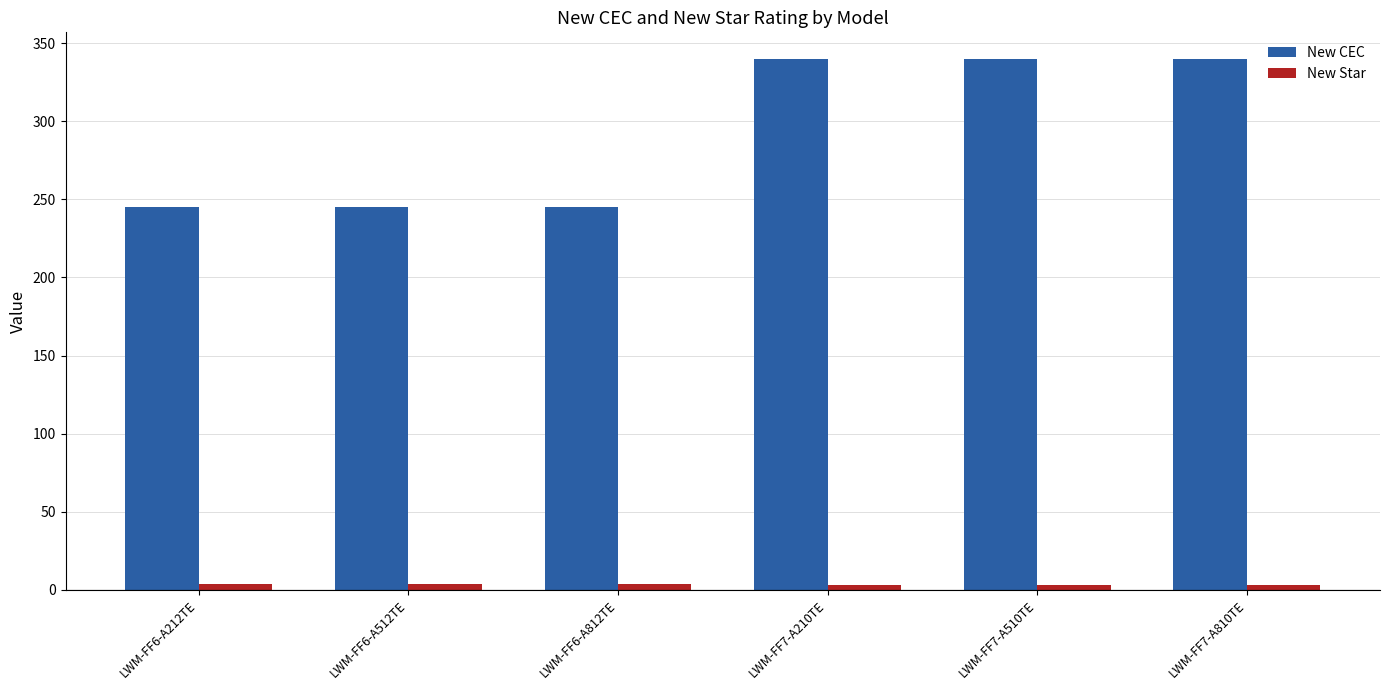

Which series has the largest total across all categories?

New CEC